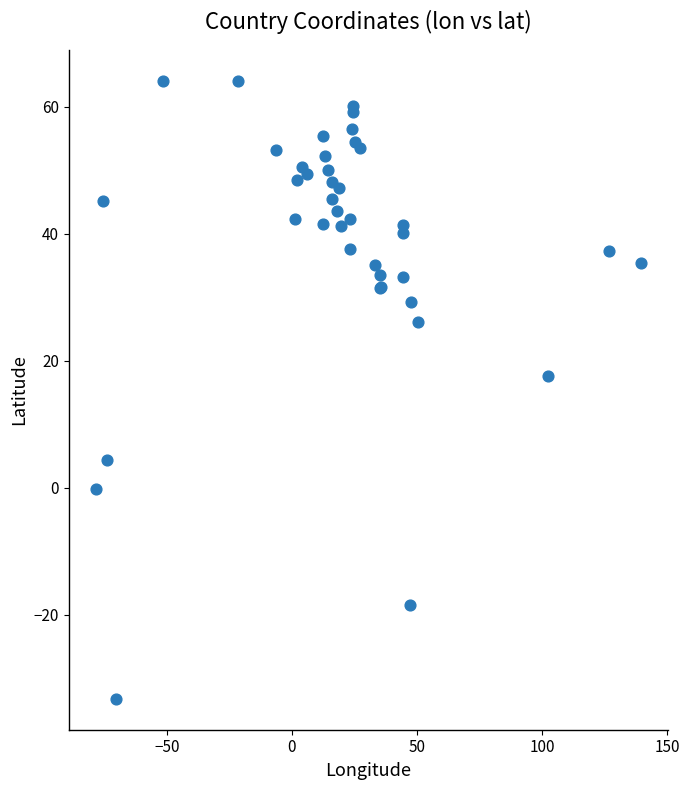

What Y value in the scatter plot is closest to 15?

17.6